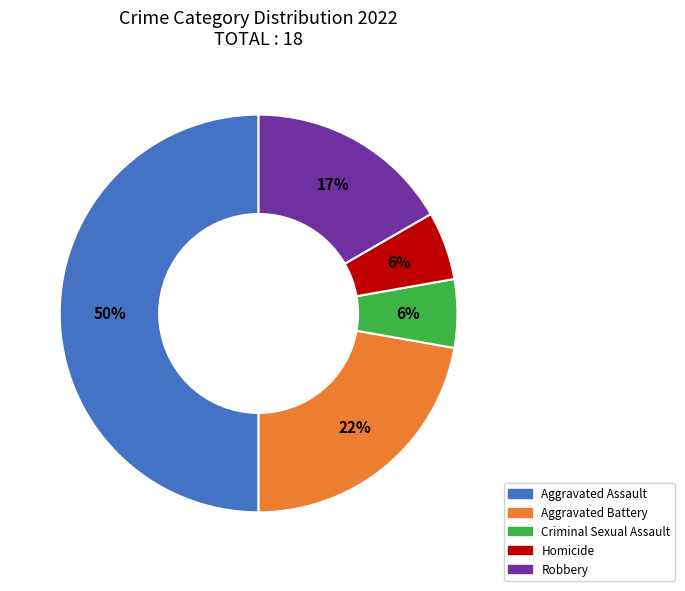

How many slices are in this pie chart?

5